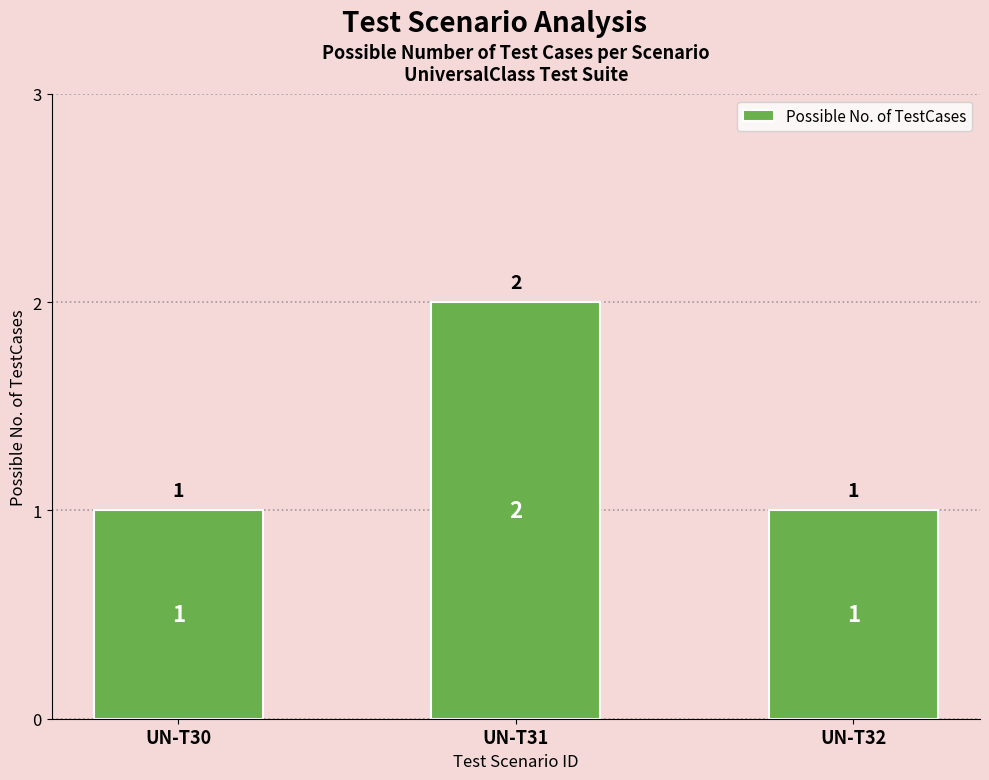

How many values are between 1 and 2?

3